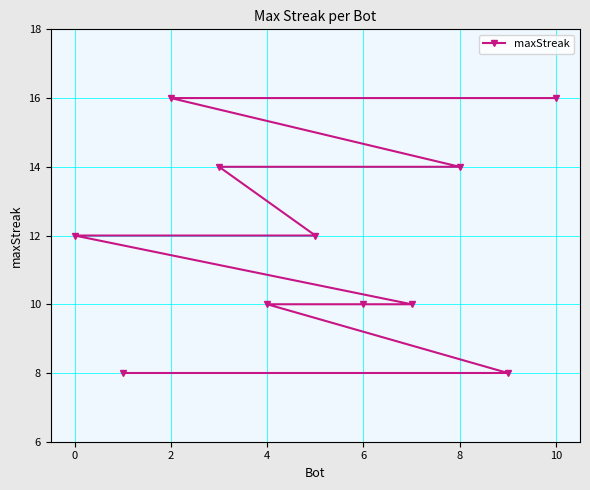

Approximately how many times larger is the value at 4 compared to 0?

0.8